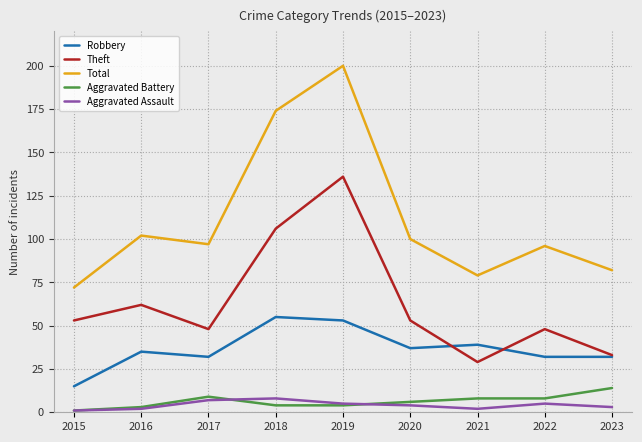

How many lines are shown in the chart?

5